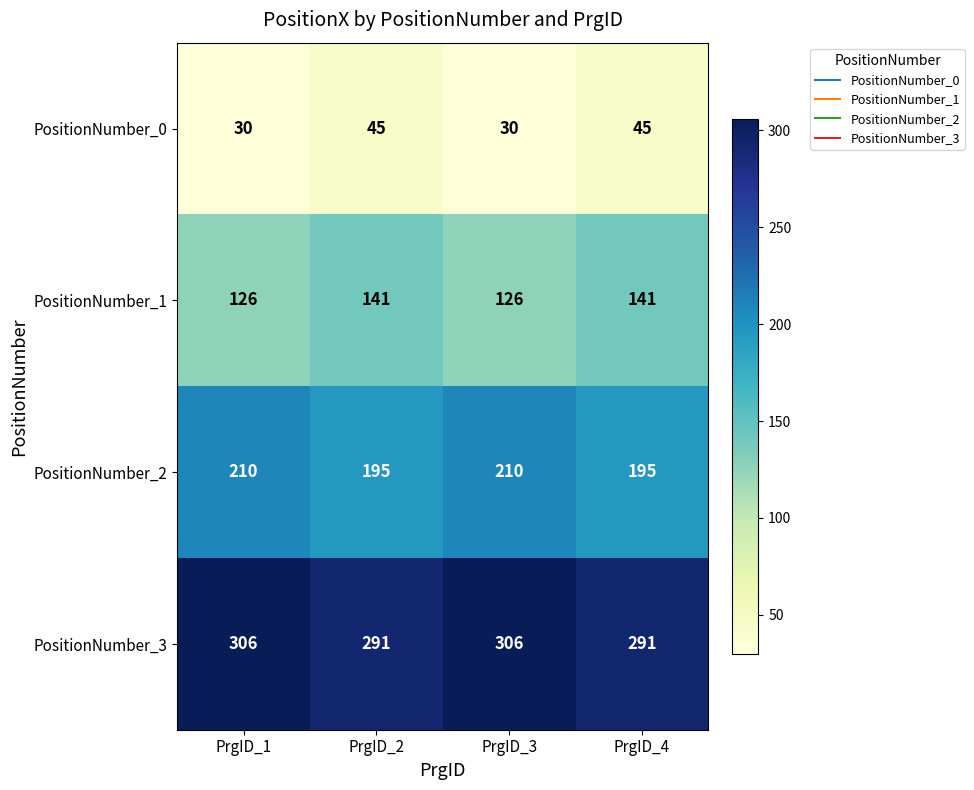

What value does the PositionNumber_0 series have at PrgID_1, to the nearest 5?

30